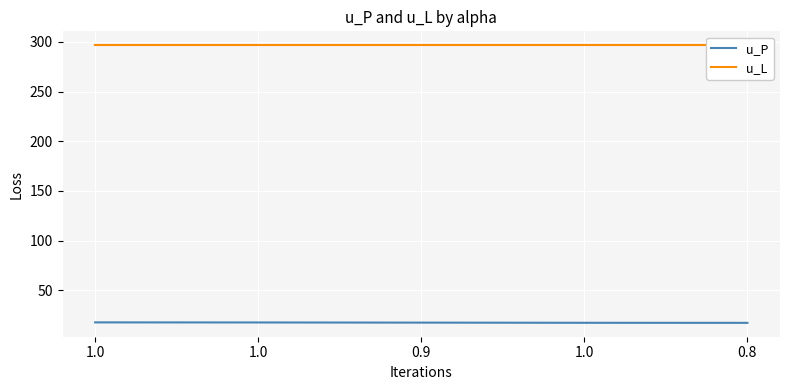

Reading right to left, transcribe all the data shown in this chart.

u_P: 0.8=17.2	1.0=17.2	0.9=17.4	1.0=17.6	1.0=17.6
u_L: 0.8=296.6	1.0=296.6	0.9=296.6	1.0=296.6	1.0=296.6